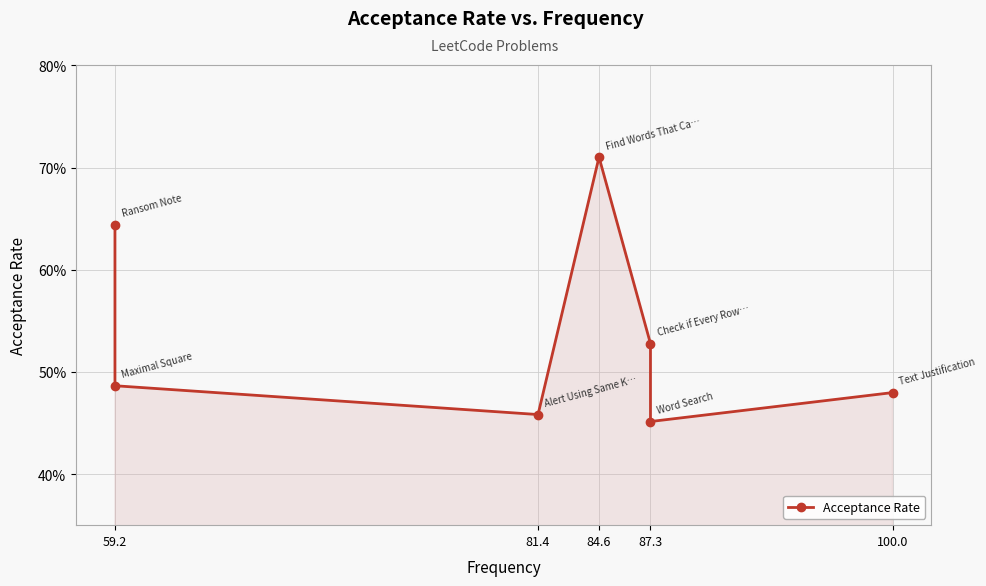

Where is the data nearest to the value 0?

87.3